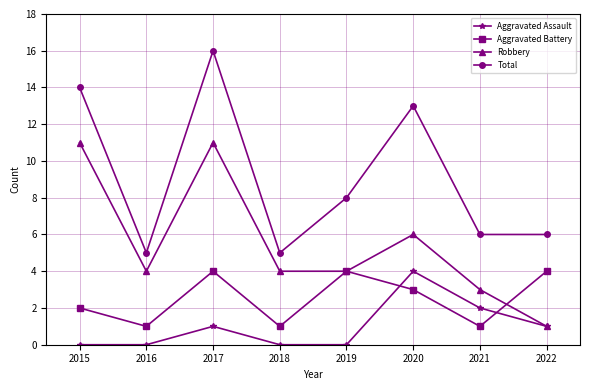

At which label is Total closest to 10?

2019